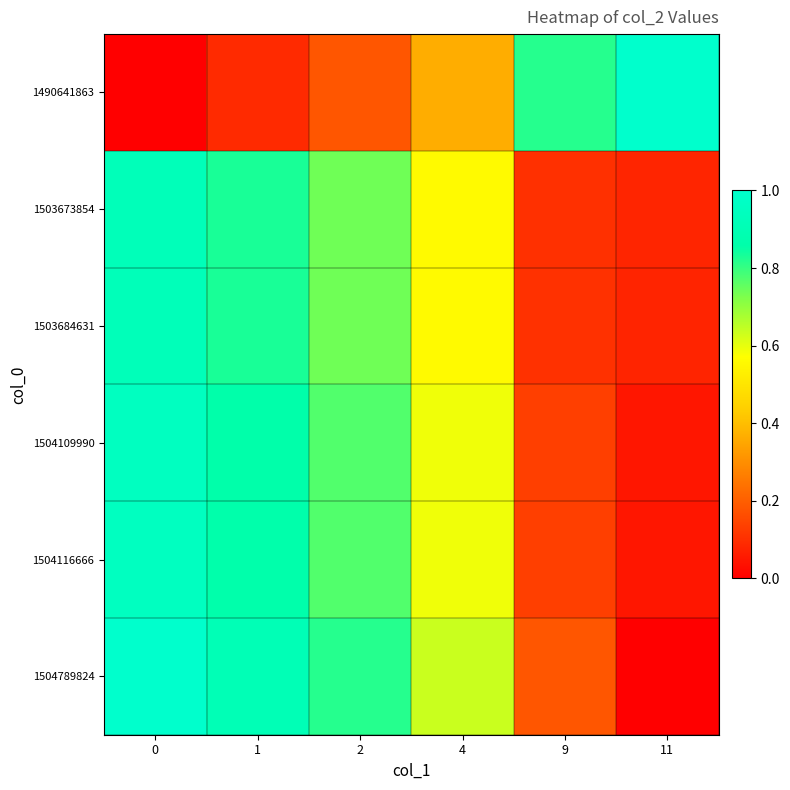

Reading left to right, transcribe all the data shown in this chart.

1490641863: 0=0.0	1=0.1	2=0.2	4=0.4	9=0.8	11=1.0
1503673854: 0=0.9	1=0.8	2=0.7	4=0.6	9=0.1	11=0.1
1503684631: 0=0.9	1=0.8	2=0.7	4=0.6	9=0.1	11=0.1
1504109990: 0=1.0	1=0.9	2=0.8	4=0.6	9=0.1	11=0.0
1504116666: 0=1.0	1=0.9	2=0.8	4=0.6	9=0.1	11=0.0
1504789824: 0=1.0	1=0.9	2=0.8	4=0.6	9=0.2	11=0.0